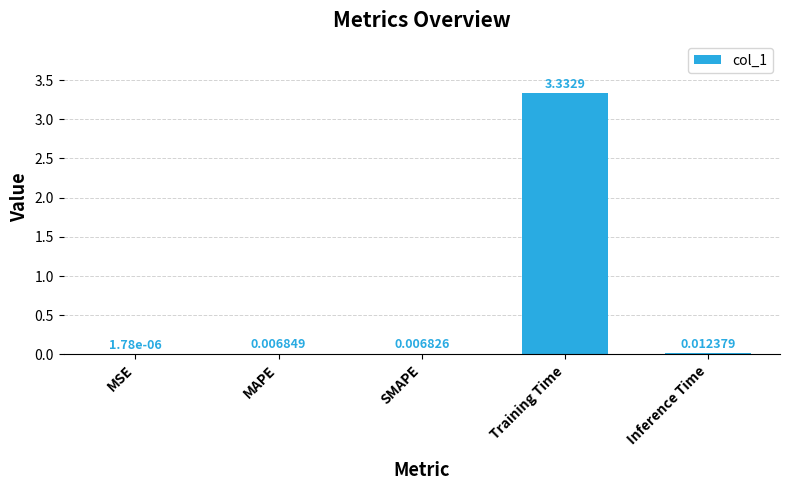

Which category has the highest value across all series?

Training Time